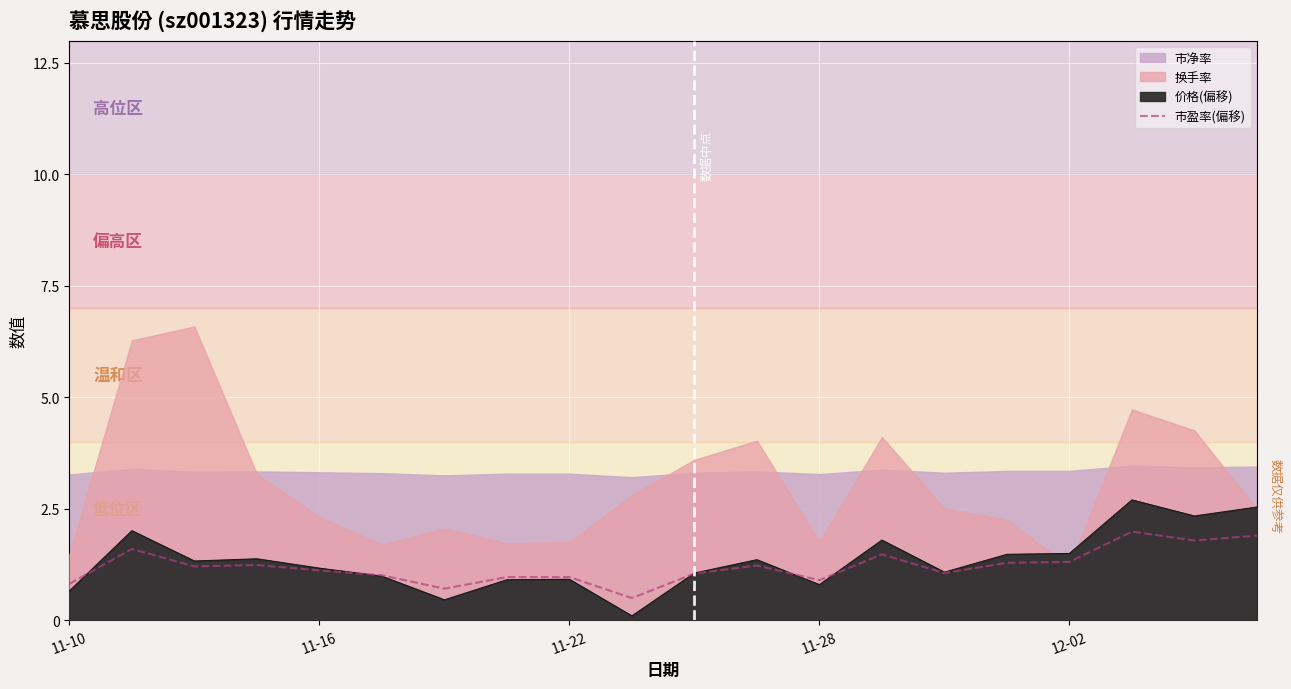

What is the change in value from 8 to 13?

+0.5